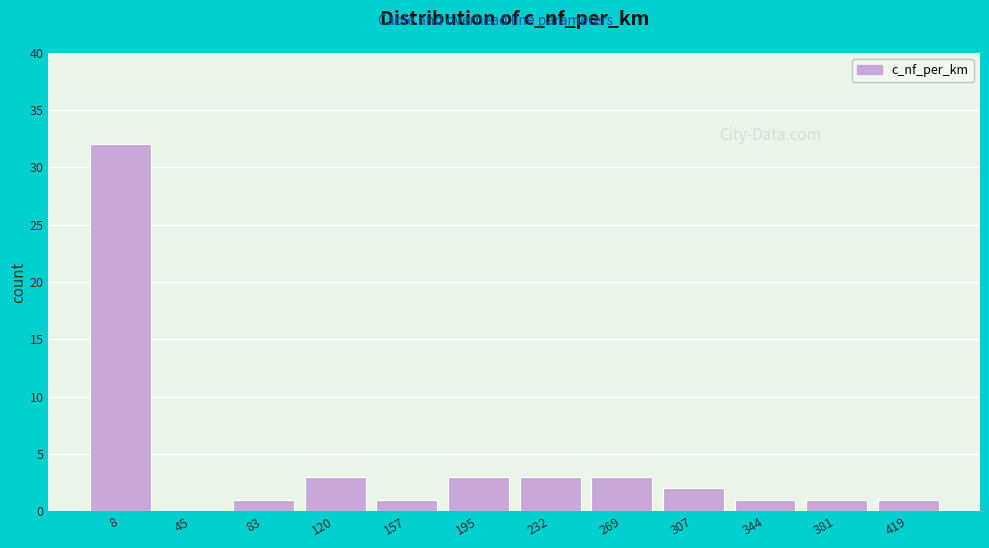

Reading right to left, list all the values displayed in this chart.

419=1	381=1	344=1	307=2	269=3	232=3	195=3	157=1	120=3	83=1	45=0	8=32